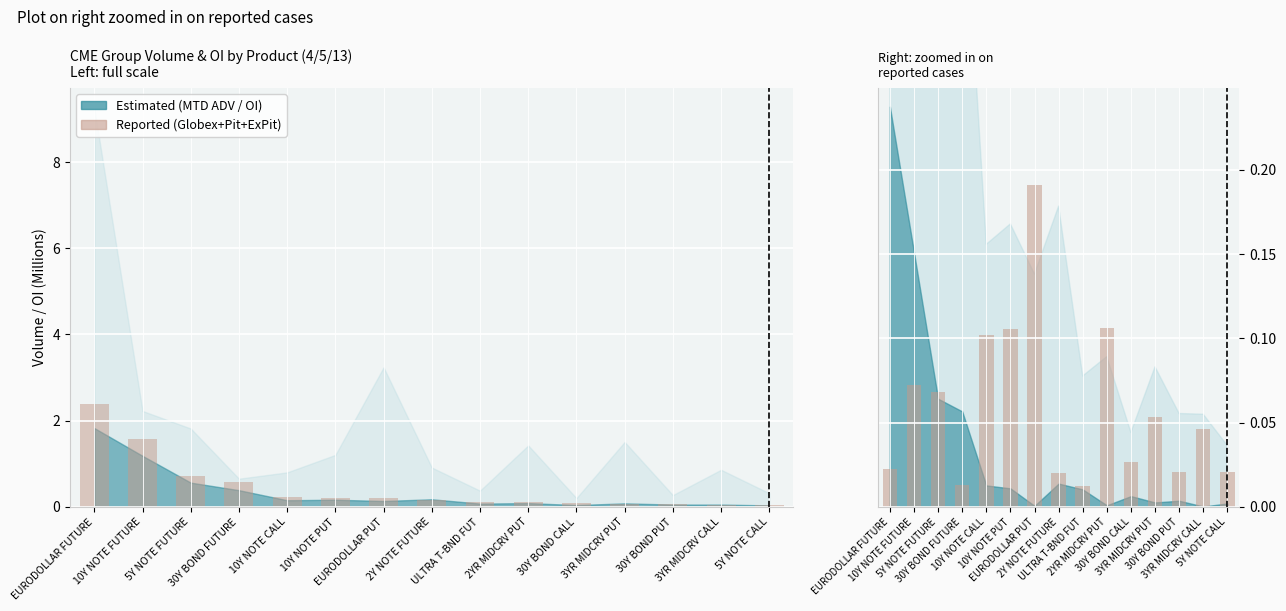

The value of Reported at 3YR MIDCRV CALL is 0.0. True or false?

False